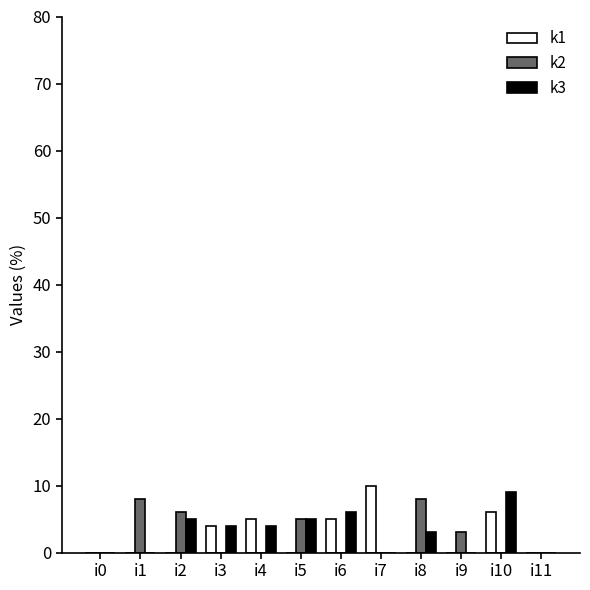

The value of k2 at i7 is 0. True or false?

True